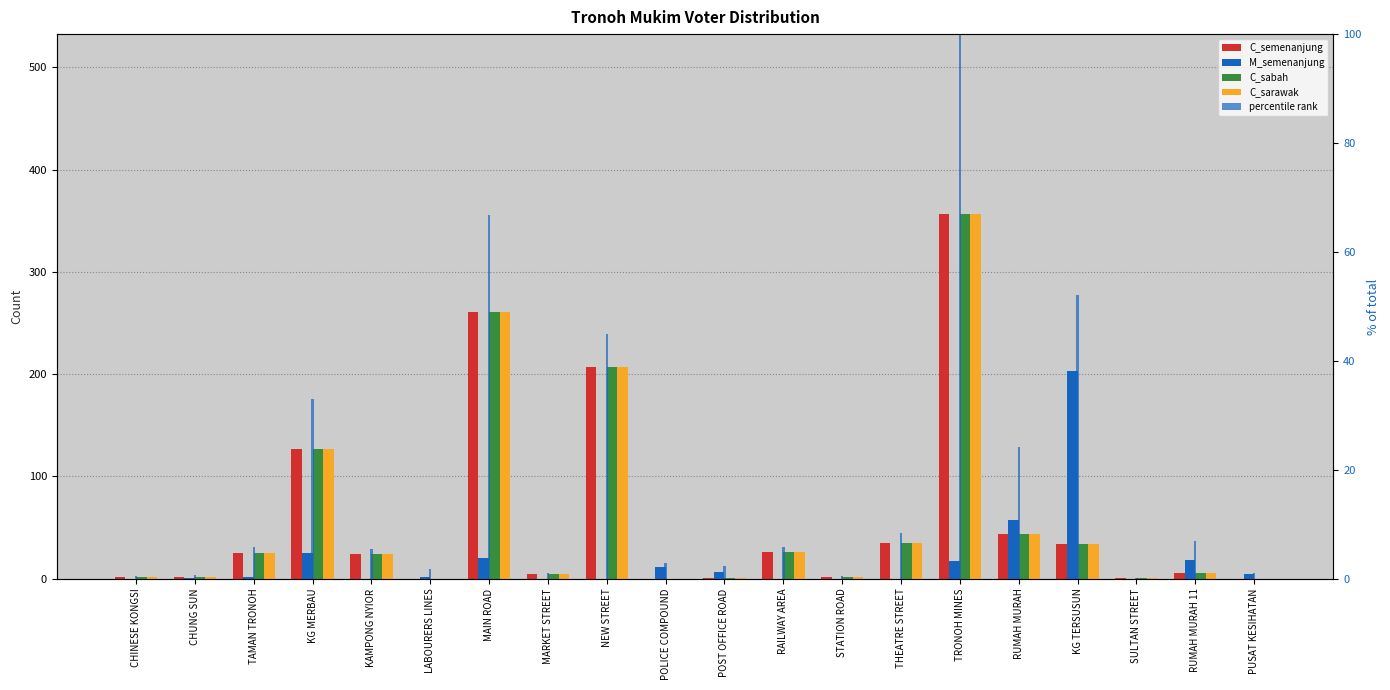

How many data points in C_sarawak are above 24?

9